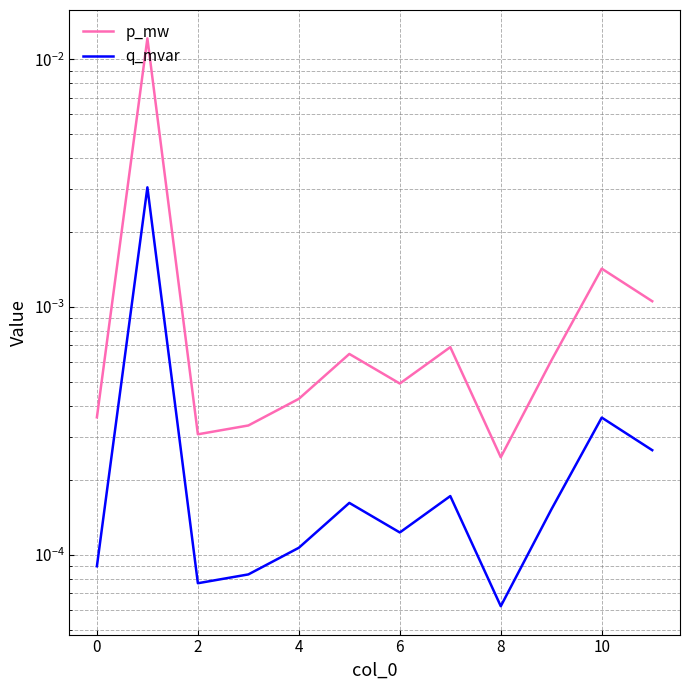

List the series in order of their peak value, lowest first.

q_mvar, p_mw